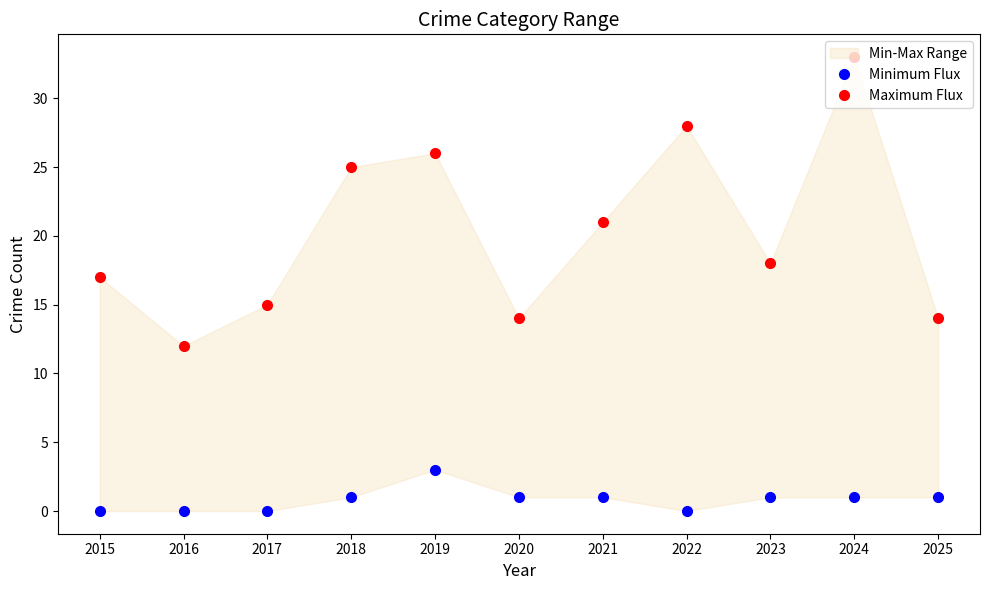

How many Minimum Flux values are between 0 and 1?

10